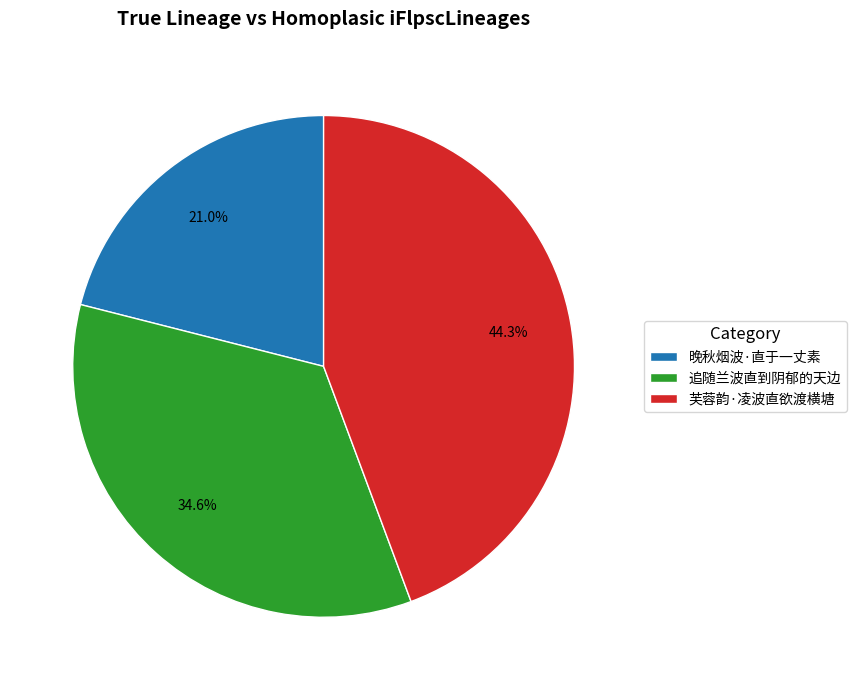

How many slices are in this pie chart?

3